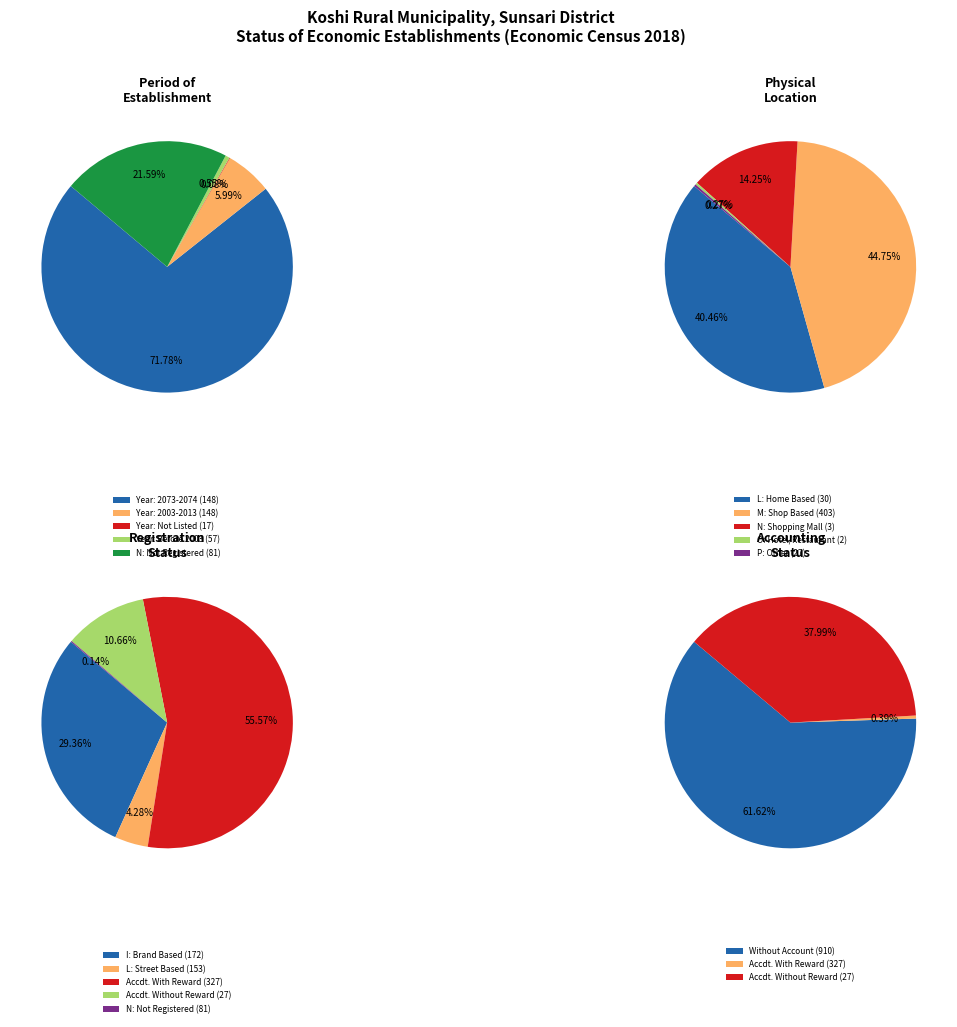

What is the smallest slice in the pie chart?

2